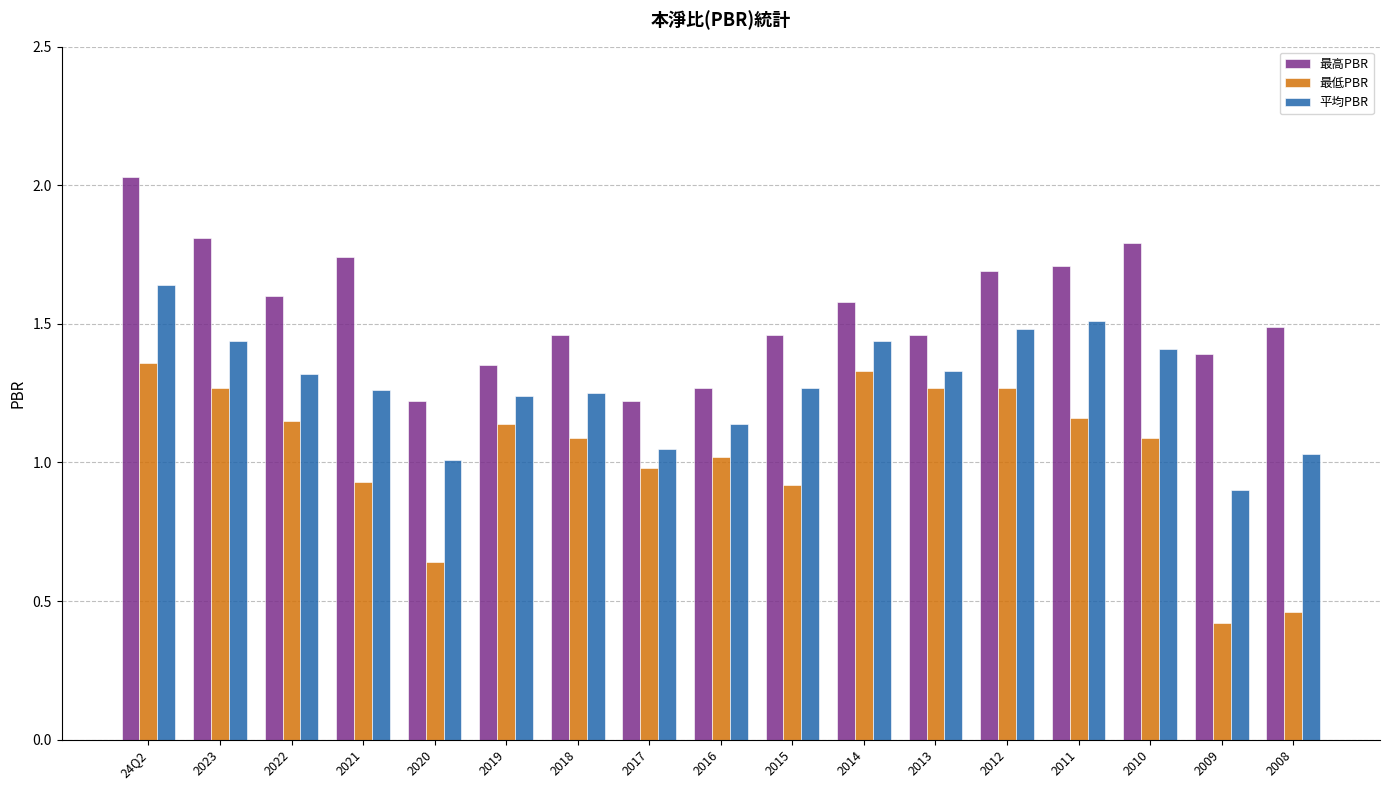

What is the spread (max minus min) of values at 2021?

0.8